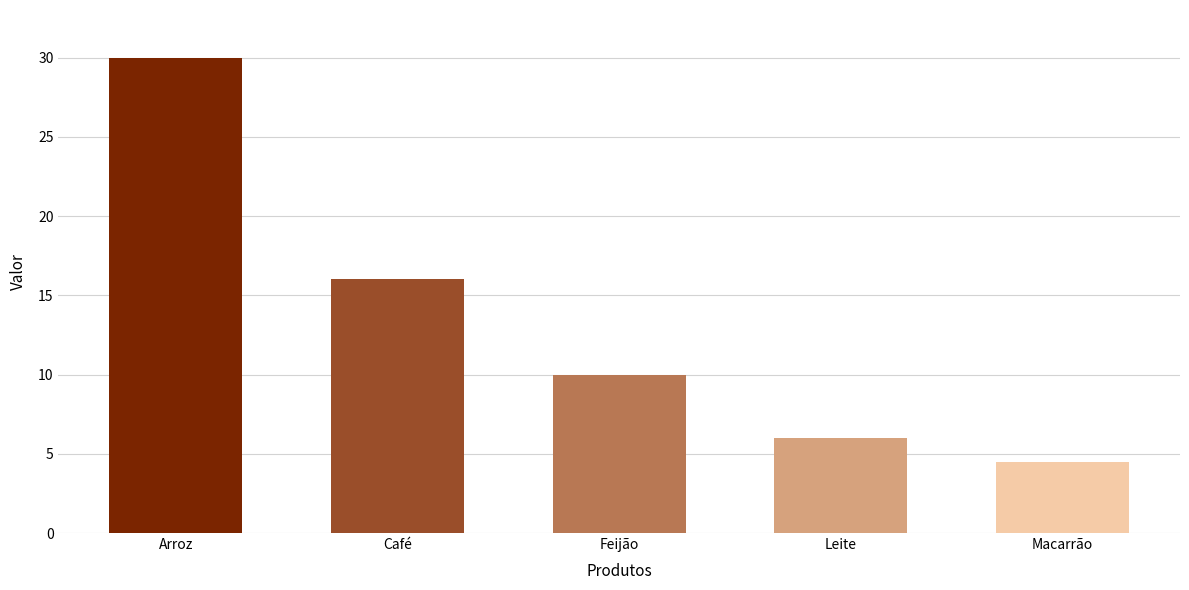

Reading right to left, extract all data points from this chart.

4.5	6.0	10.0	16.0	30.0